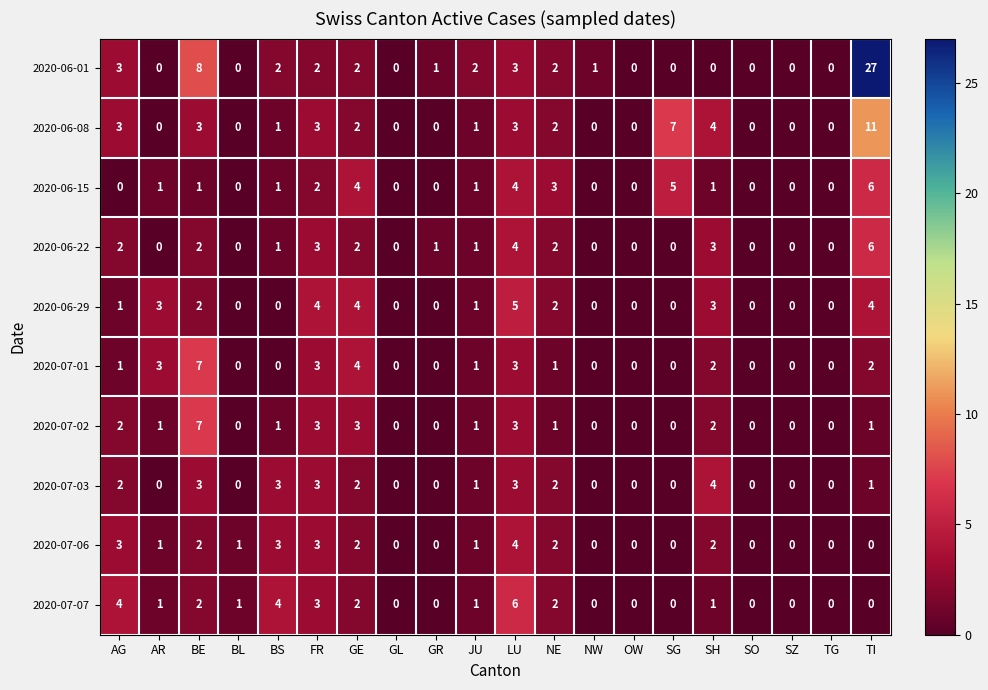

What is the difference between the second highest and minimum values in the 2020-07-07 series?

4